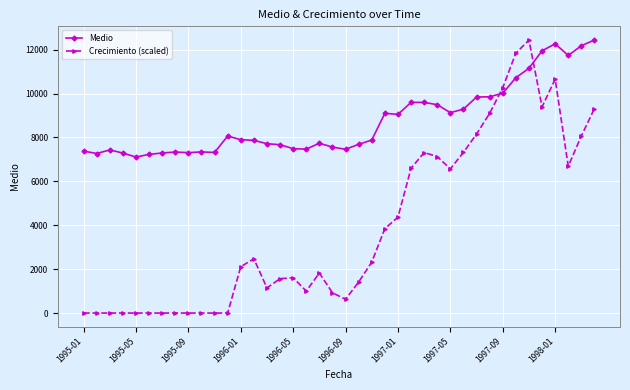

What is the sum of all Crecimiento (scaled) values?

156084.0